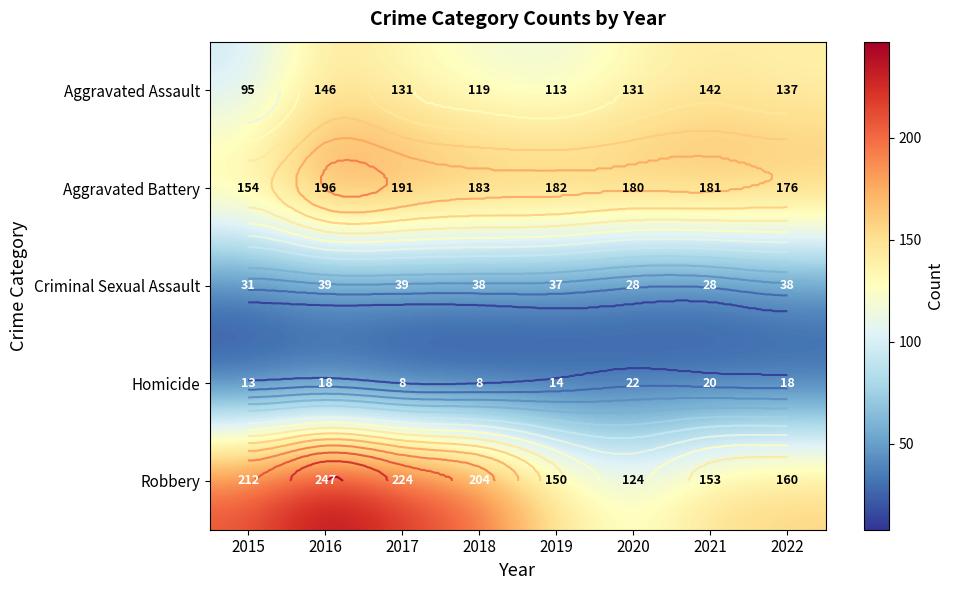

What is the sum of the Homicide values at 2022 and 2020?

40